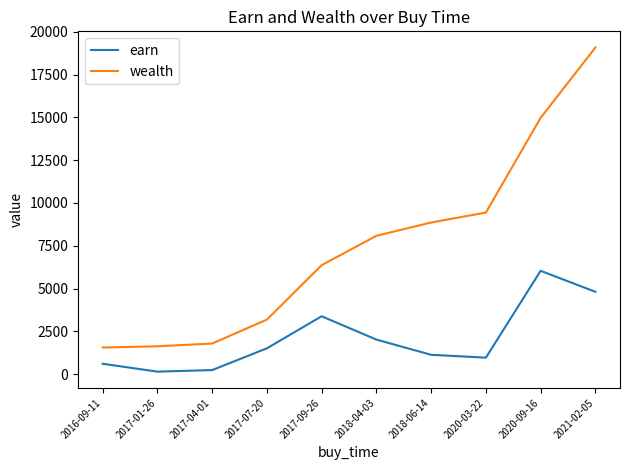

List the series in order of their peak value, highest first.

wealth, earn